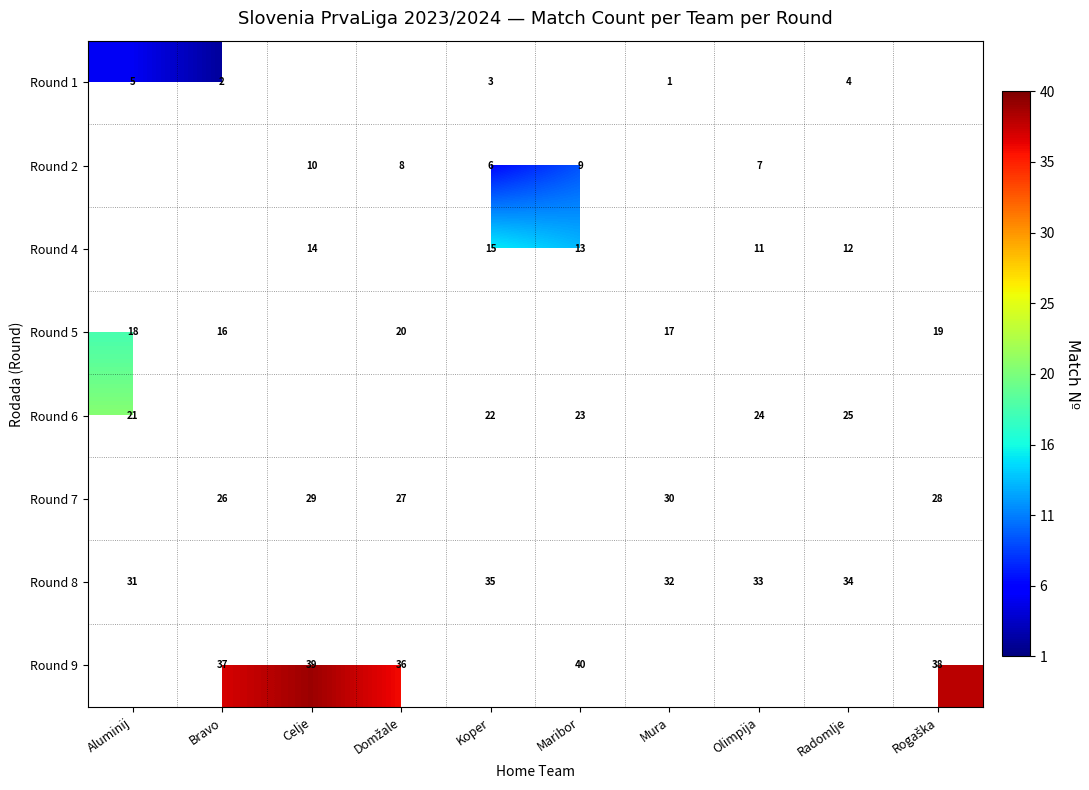

Between Radomlje and Maribor, which is larger?

Maribor